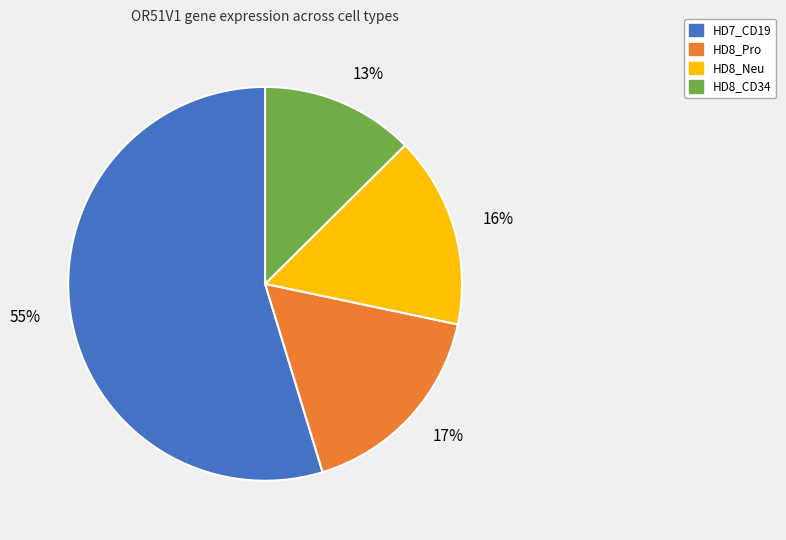

Between HD8_Pro and HD8_Neu, which is larger?

HD8_Pro